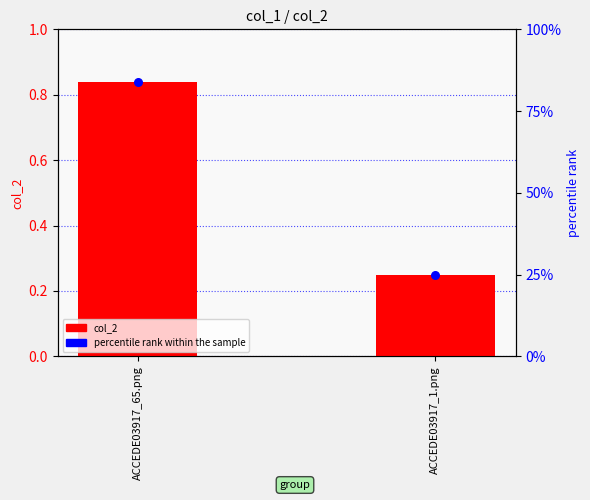

Which series has the largest total across all categories?

percentile rank within the sample